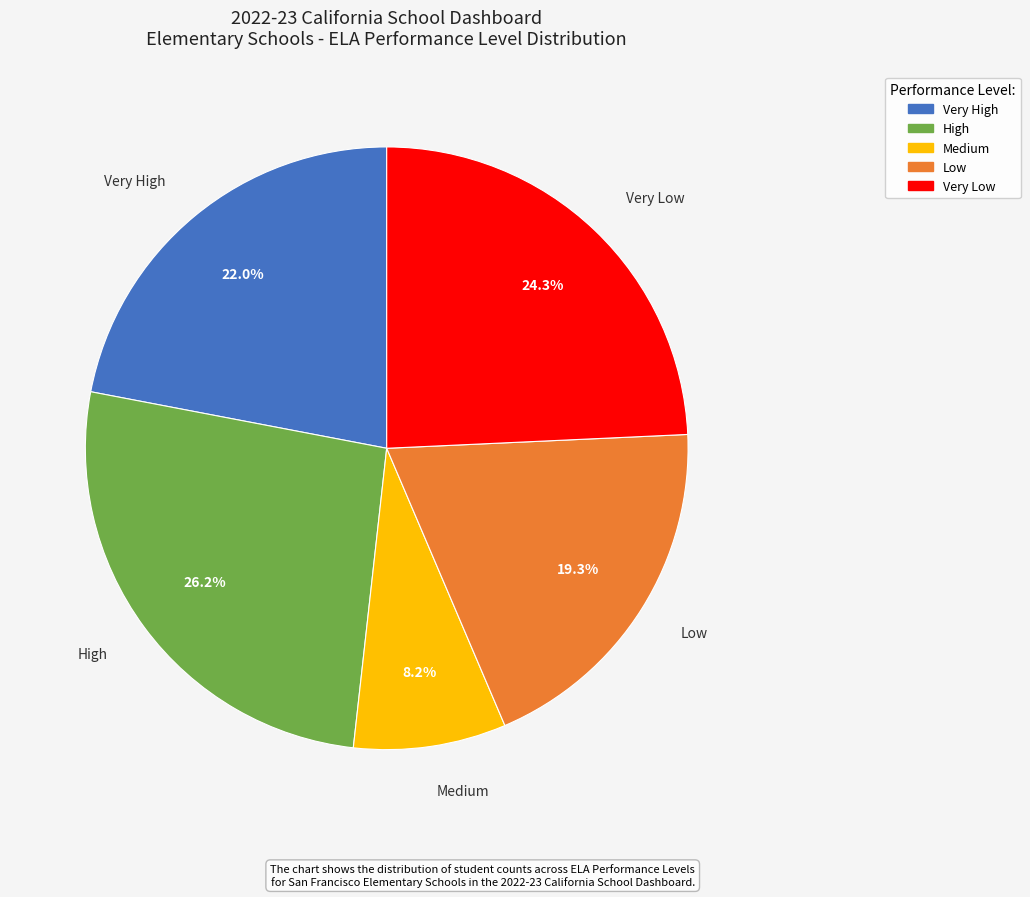

What percentage do Low and Very Low together represent?

43.6%